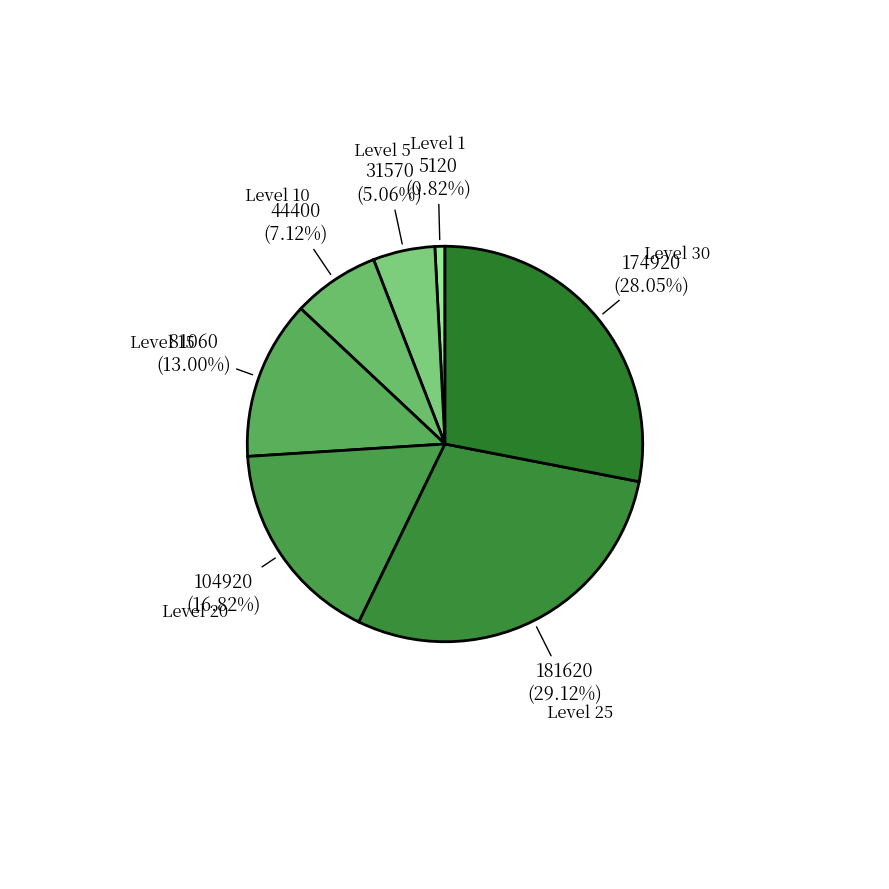

How many slices are in this pie chart?

7